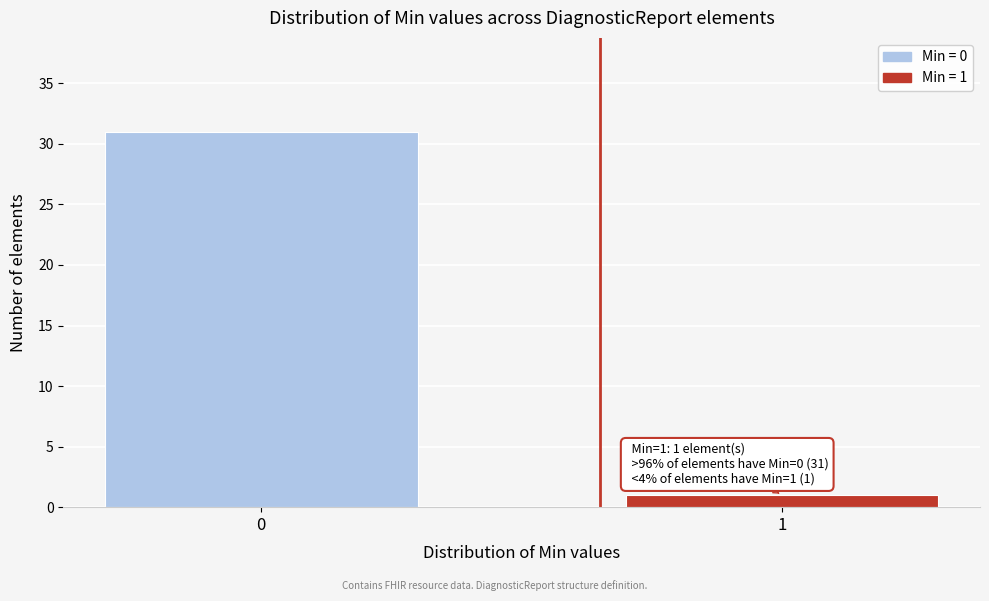

Reading left to right, extract all data points from this chart.

0=31	1=1